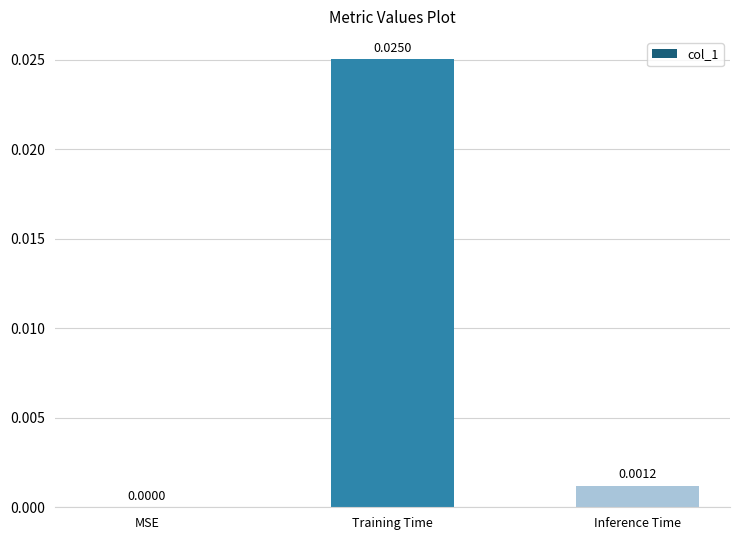

At which category does the chart reach its peak across all series?

Training Time